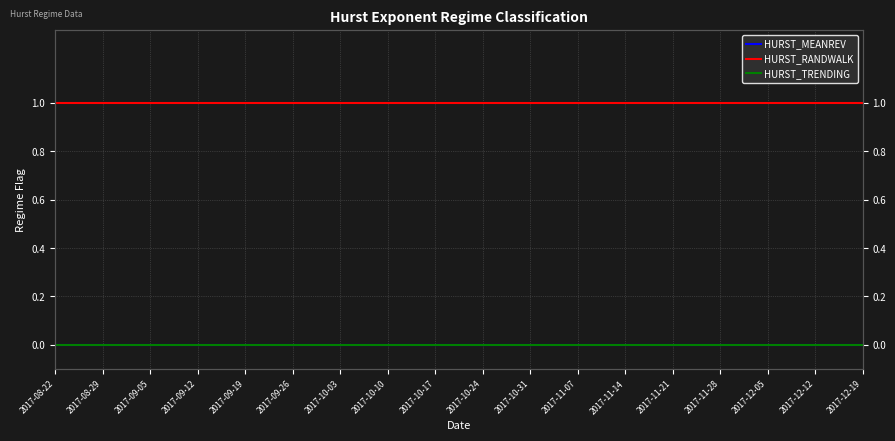

What position from the left is 2017-10-03?

7